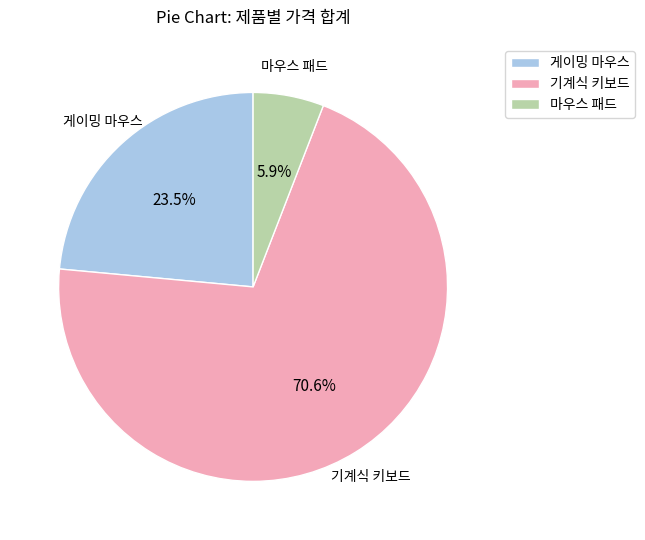

Rank the categories by value from highest to lowest.

기계식 키보드, 게이밍 마우스, 마우스 패드